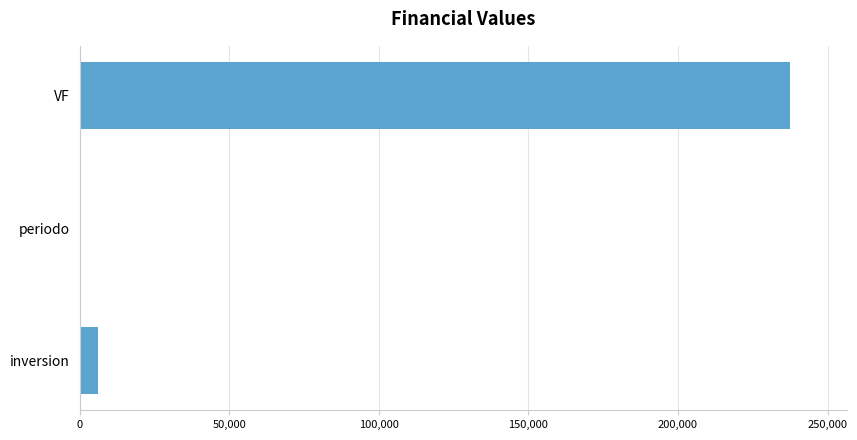

Which category has the highest value across all series?

VF